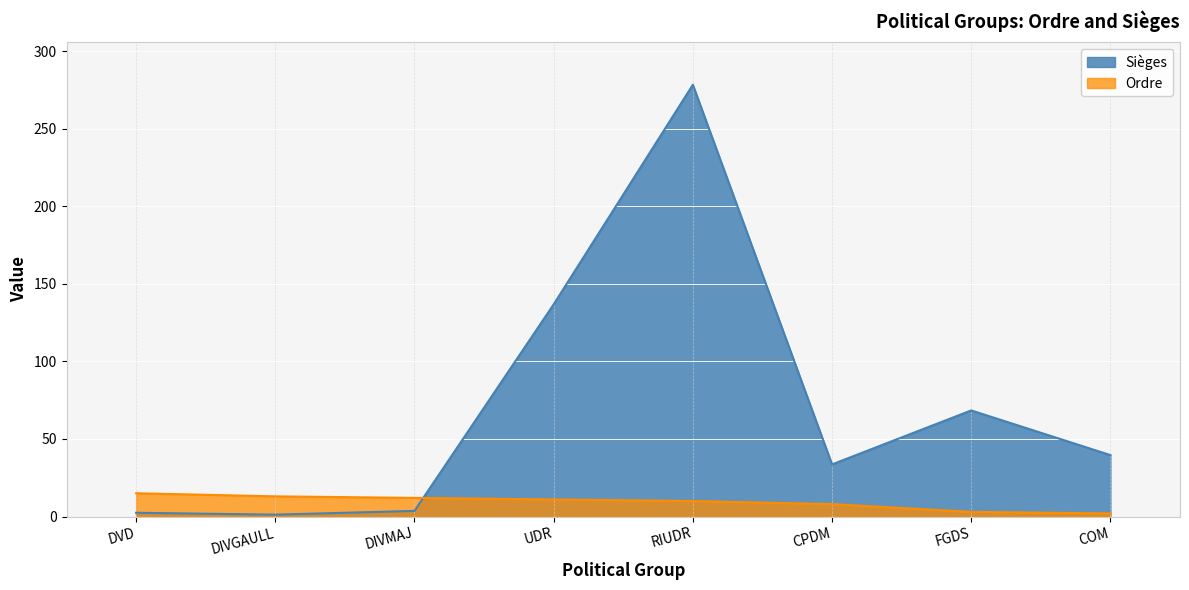

Reading left to right, extract all data points from this chart.

Ordre: DVD=15.0	DIVGAULL=13.0	DIVMAJ=12.0	UDR=11.0	RIUDR=10.0	CPDM=8.0	FGDS=3.0	COM=2.0
Sièges: DVD=2.4	DIVGAULL=1.2	DIVMAJ=3.6	UDR=136.8	RIUDR=278.4	CPDM=33.6	FGDS=68.4	COM=39.6